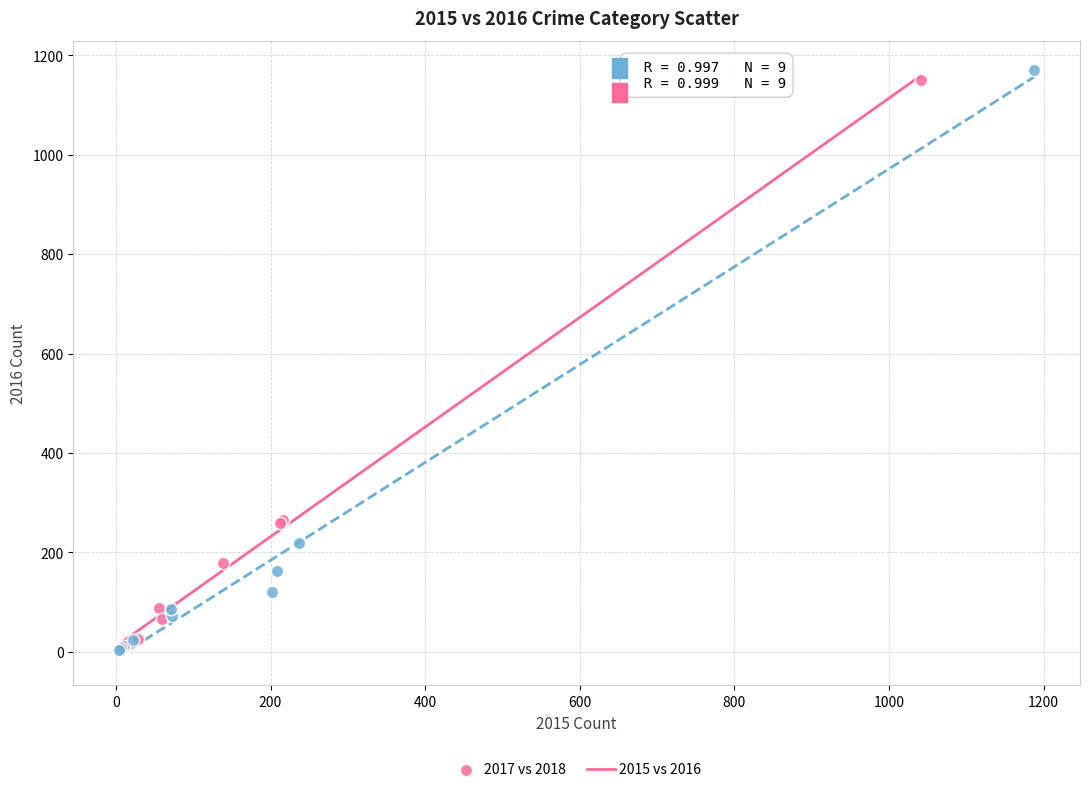

What are all the series names shown in the legend?

2017 vs 2018, 2015 vs 2016